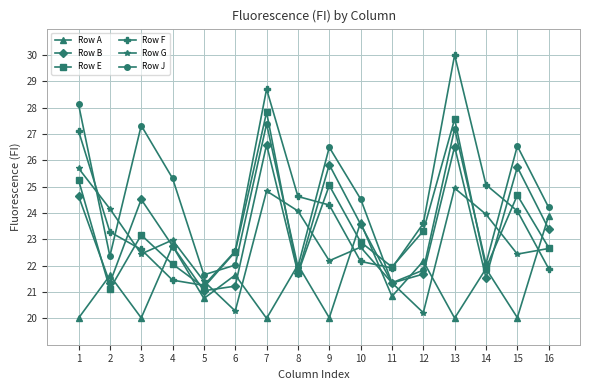

Is it true that Row B equals 26.5 at 13?

True